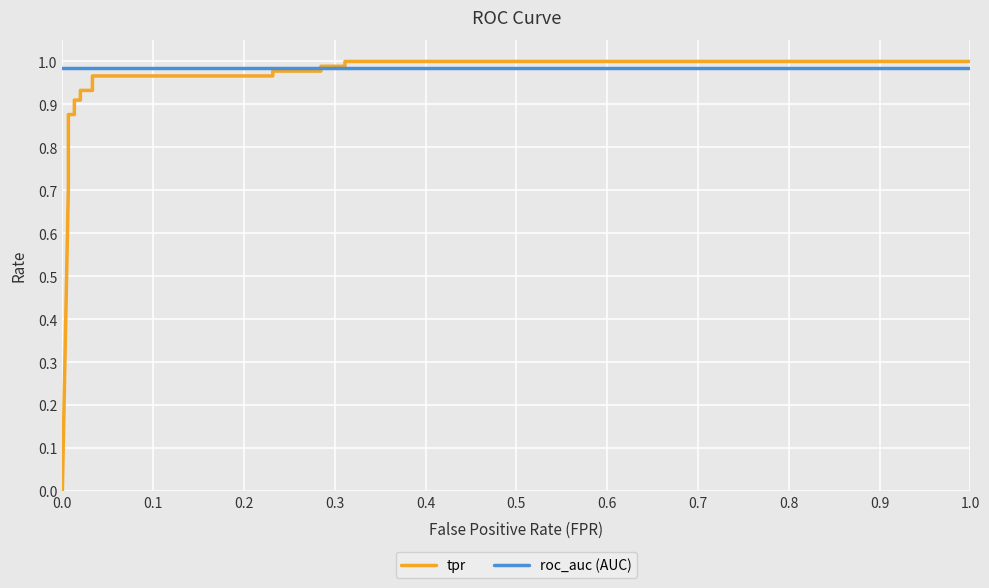

Is this an area chart (filled region under the line)?

No